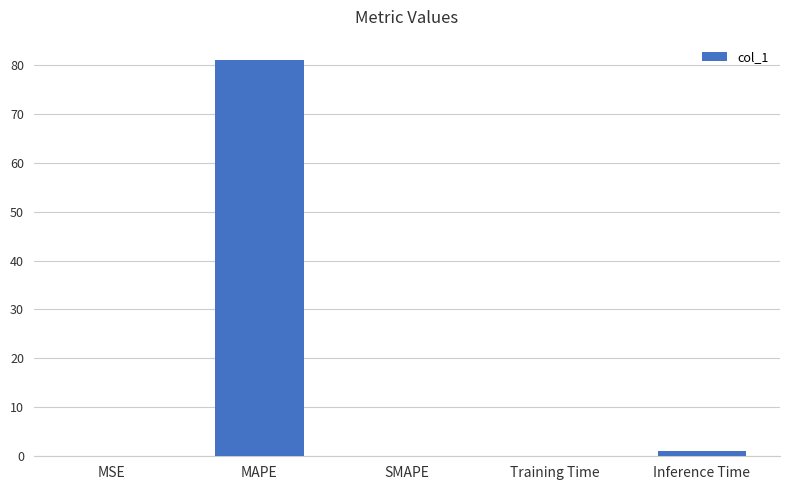

The value at MAPE is 131.5. True or false?

False